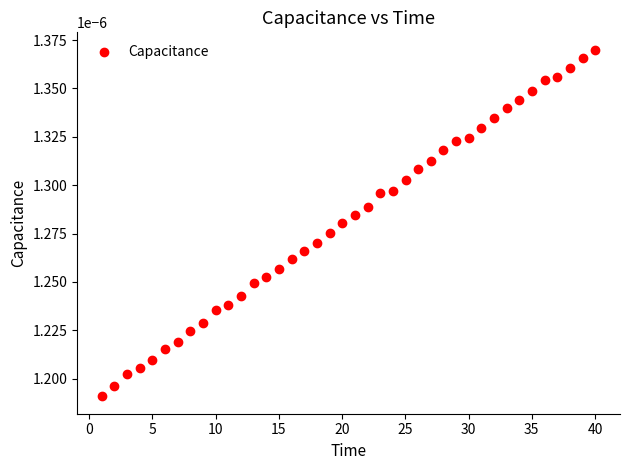

What is the range of X values (max minus min)?

39.0